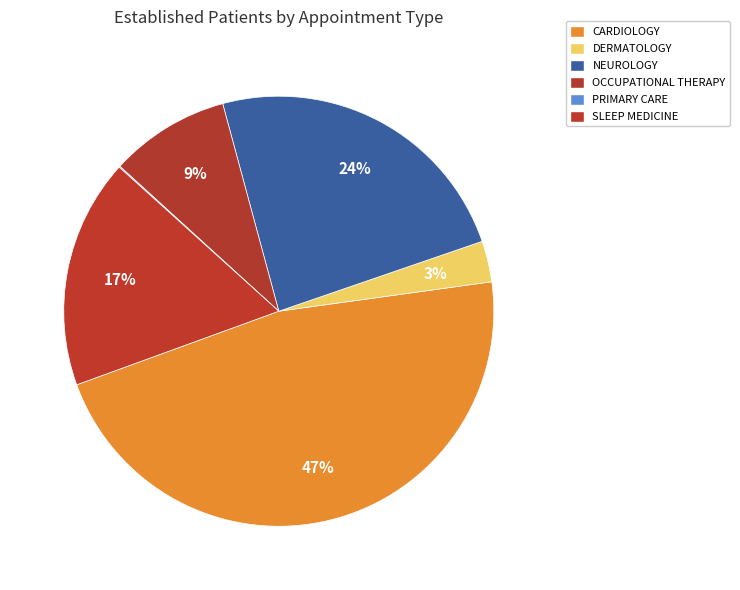

Which category has the biggest portion of the pie?

CARDIOLOGY